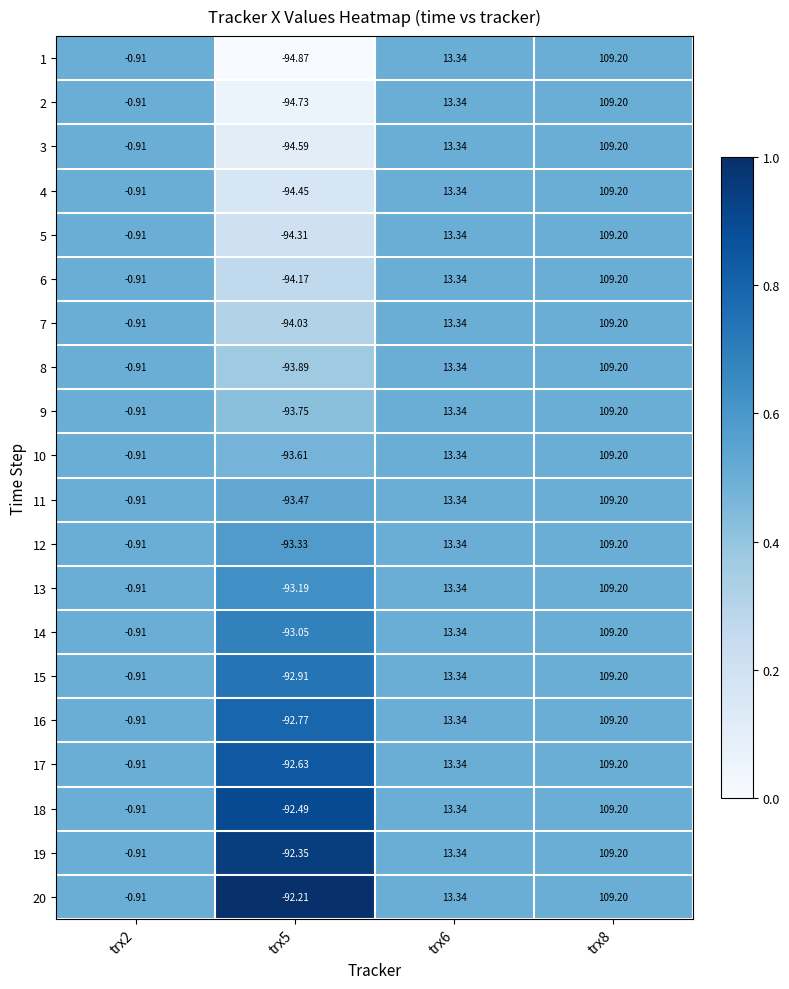

Is the value of 16 at trx6 greater than the value of 14 at trx5?

Yes